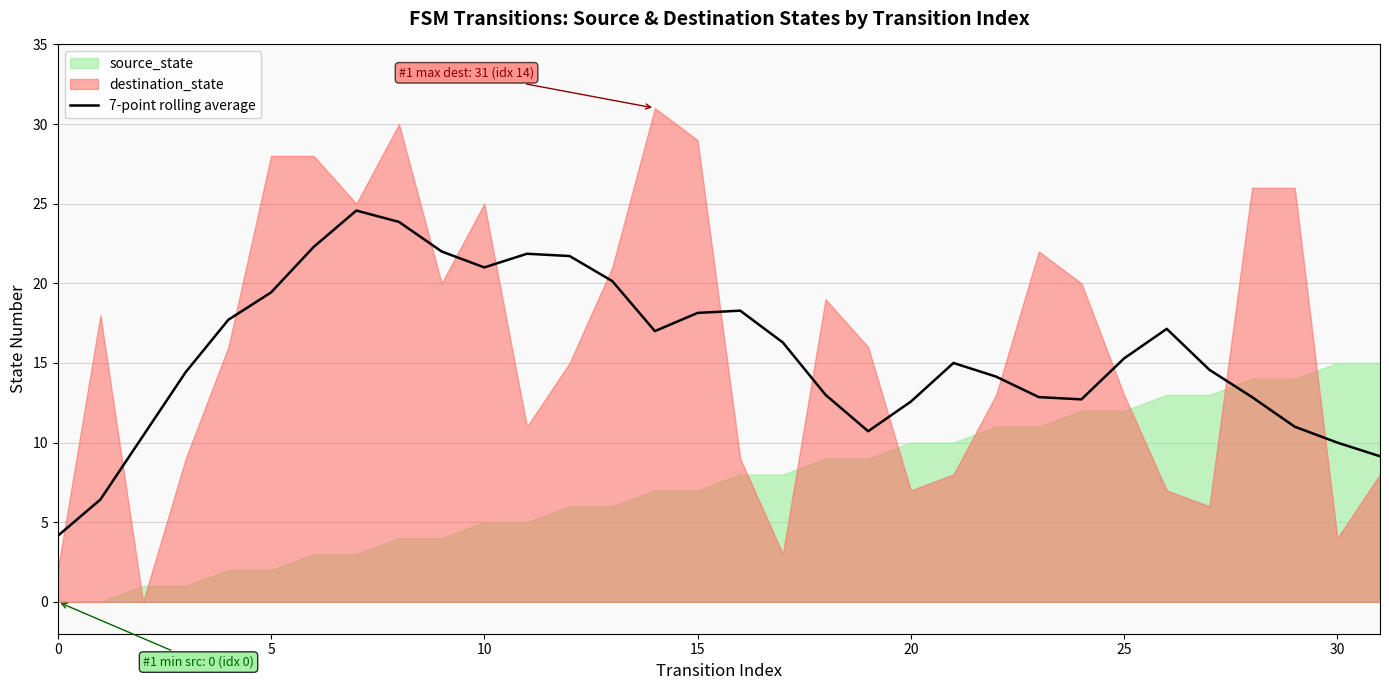

True or false: 7-point rolling average has a value of 19.4 at 5.

True